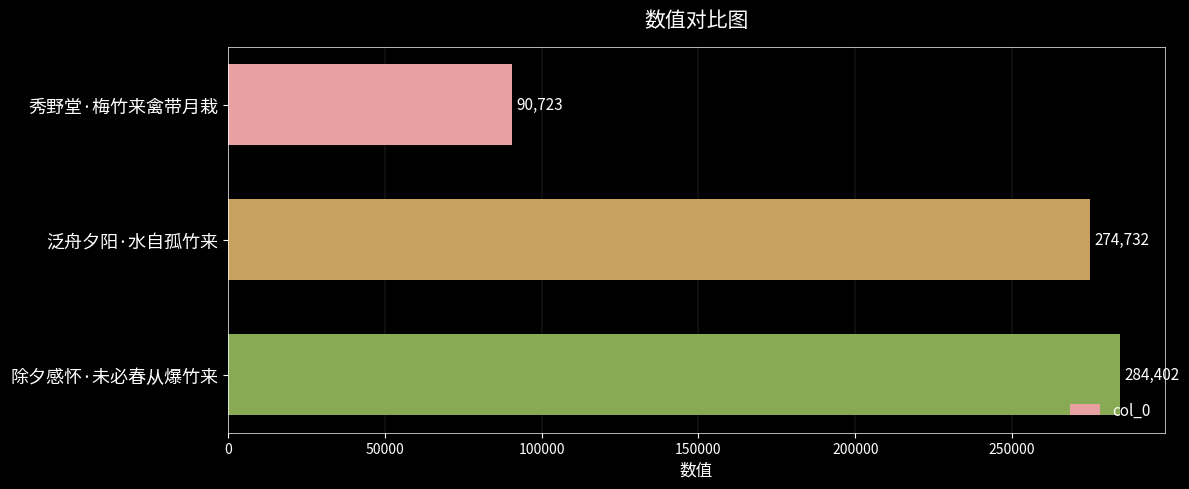

What is the change in value from 秀野堂·梅竹来禽带月栽 to 除夕感怀·未必春从爆竹来?

+193679